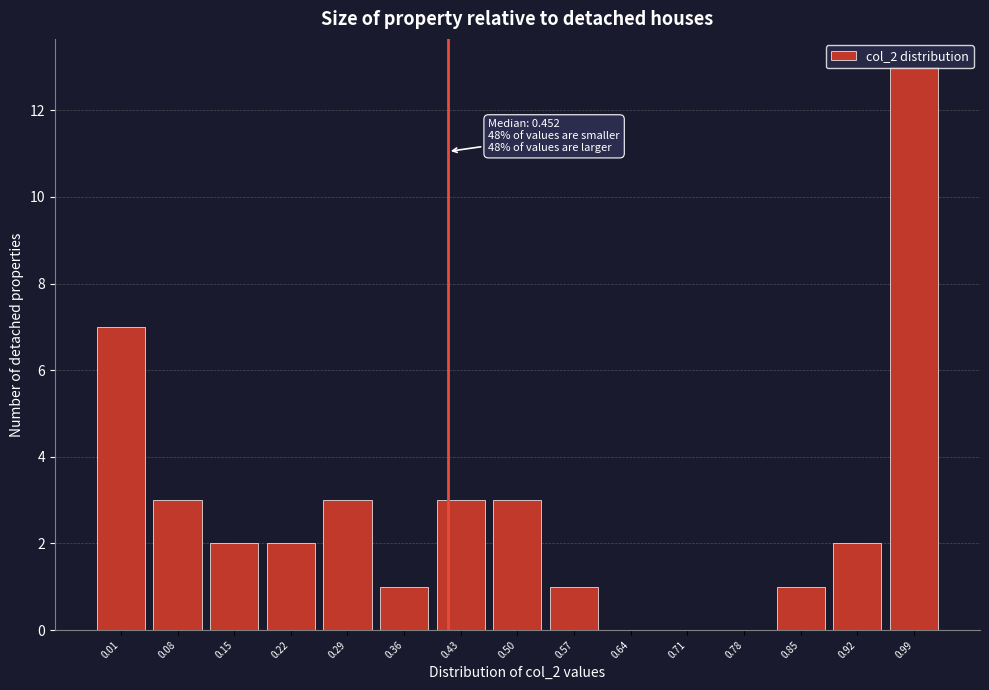

Which label corresponds to the largest value in the chart?

0.99